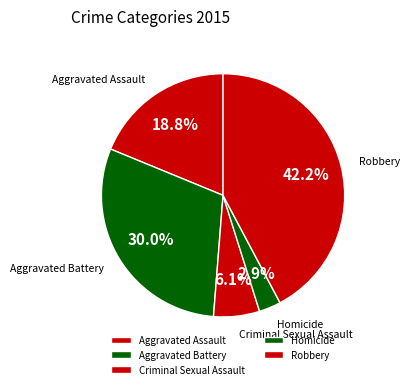

Does any single category account for the majority?

No